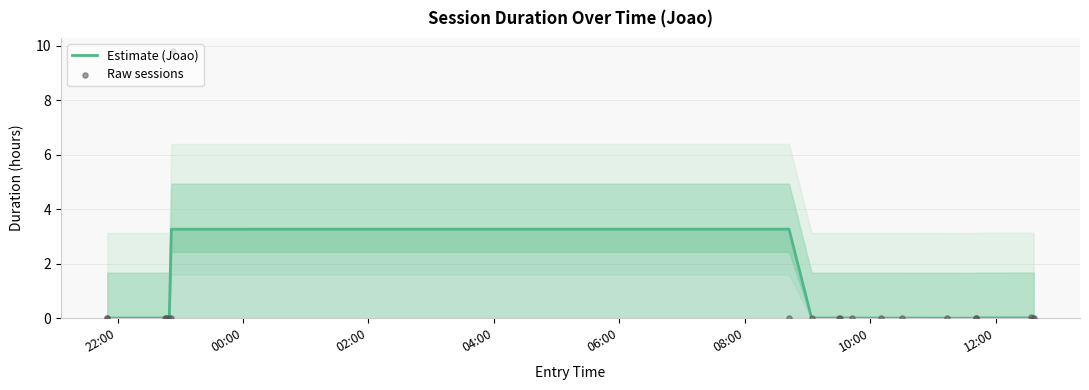

At how many categories does at least one series exceed 3?

3